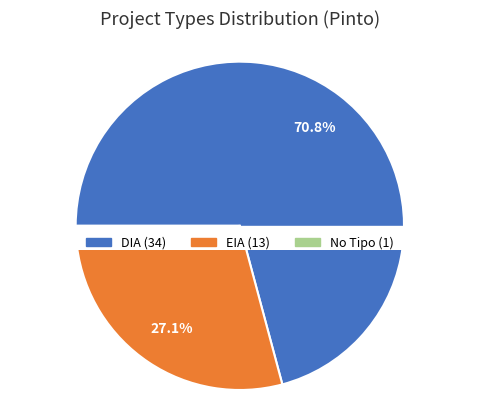

What is the largest slice in the pie chart?

DIA